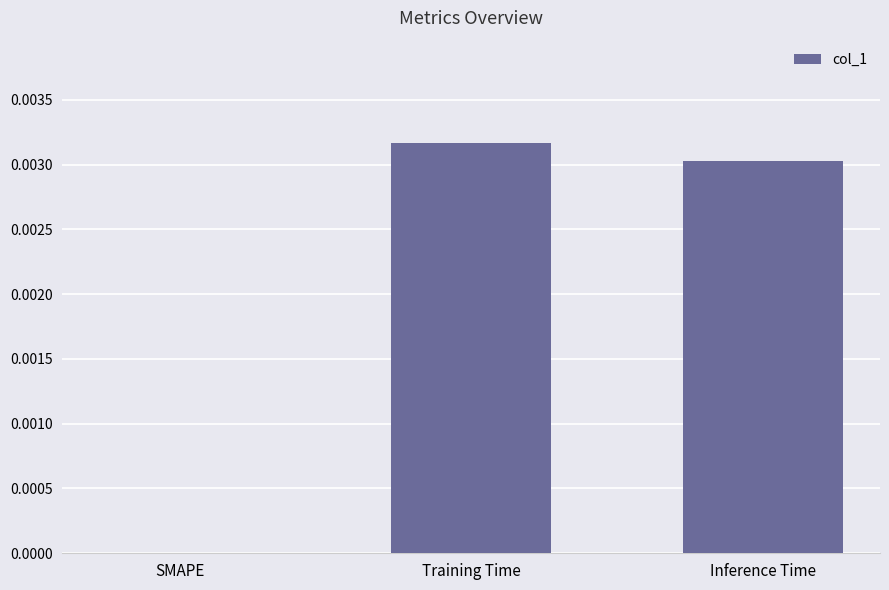

How many data points are above 0?

2